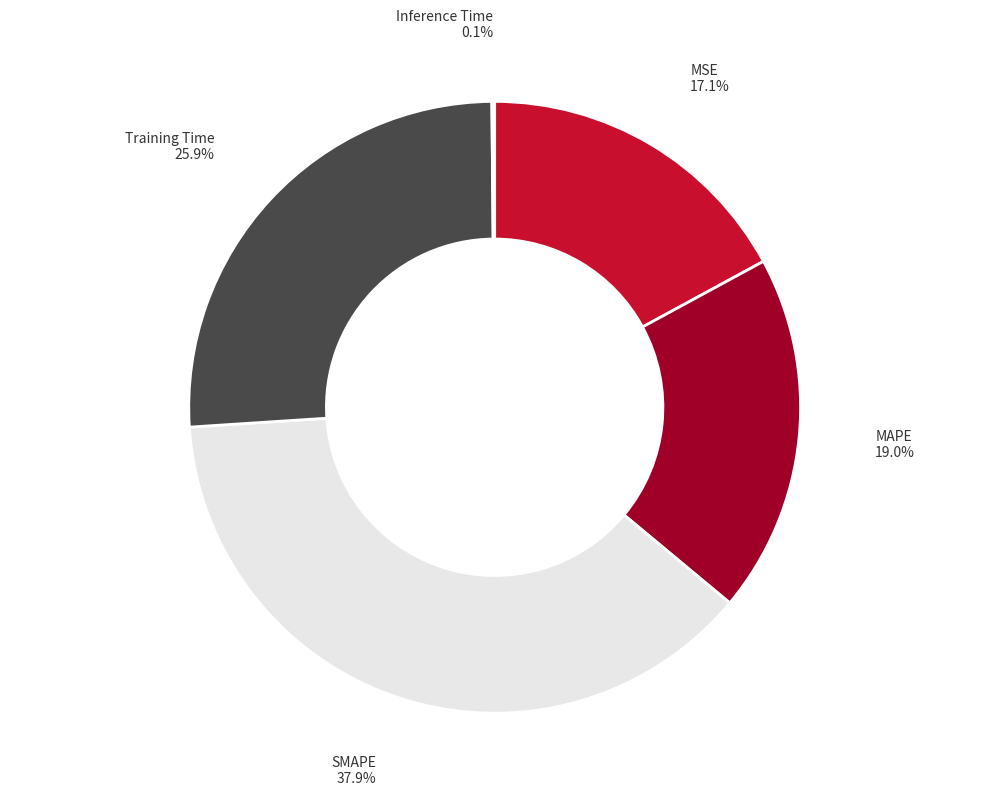

Is MSE the majority of the pie?

No